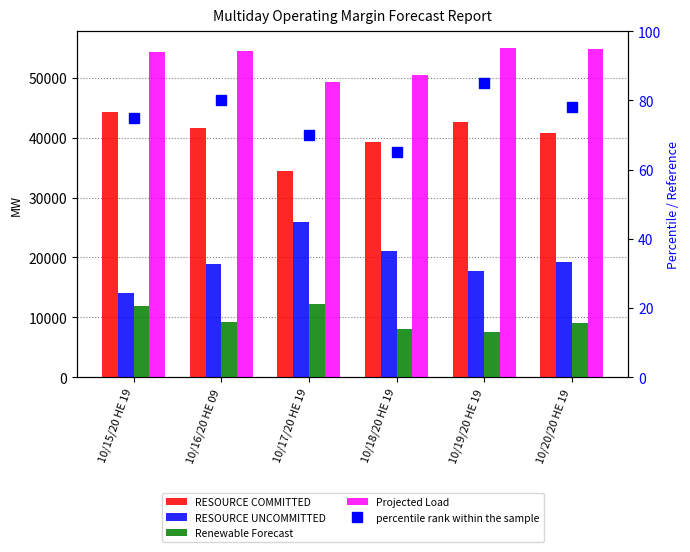

What is the minimum value for percentile rank within the sample?

65.0